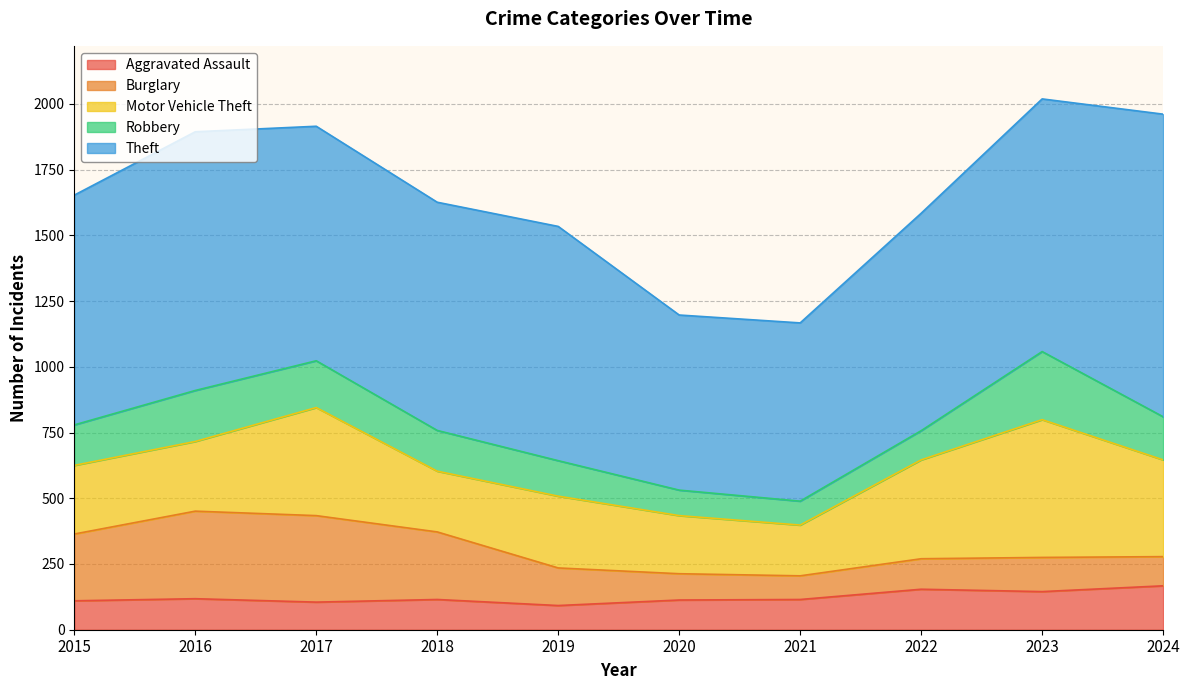

What is the difference between the second highest and second lowest values in the Robbery series?

97